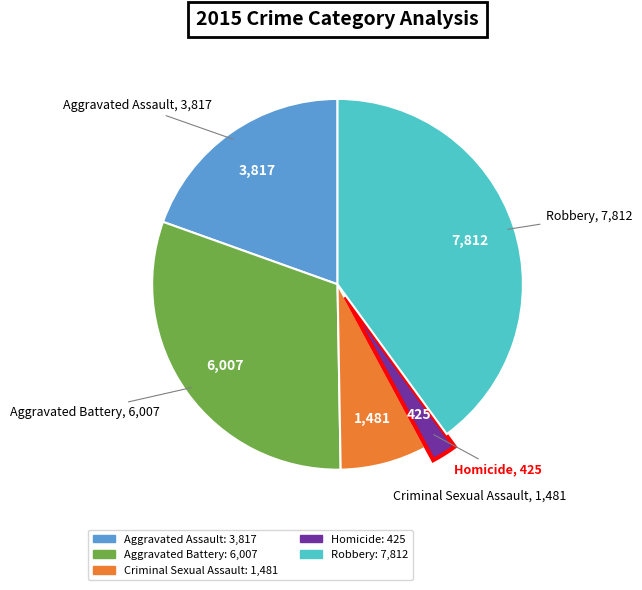

Is there a majority slice in this chart?

No